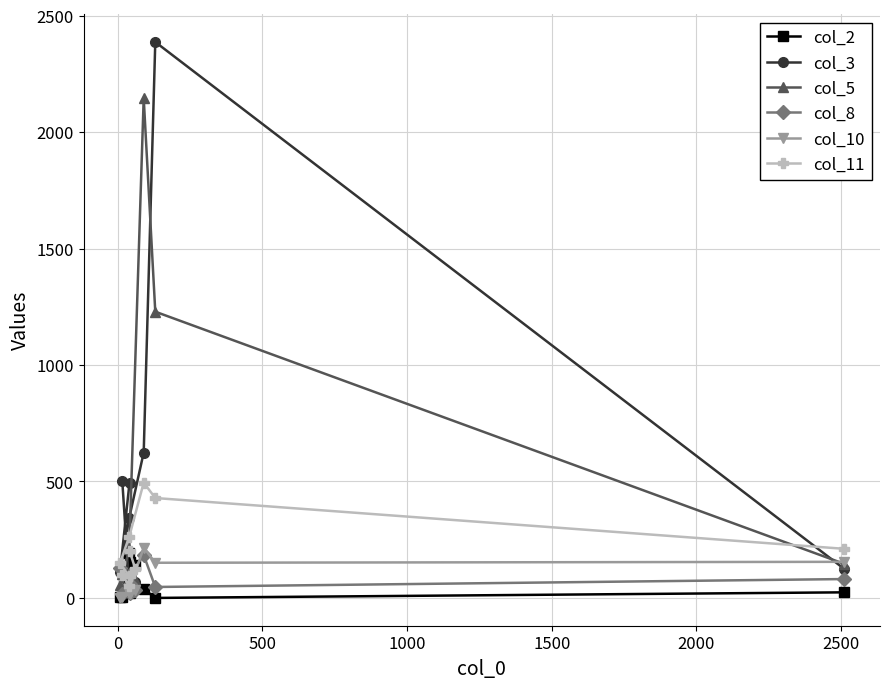

What are all the series names shown in the legend?

col_2, col_3, col_5, col_8, col_10, col_11